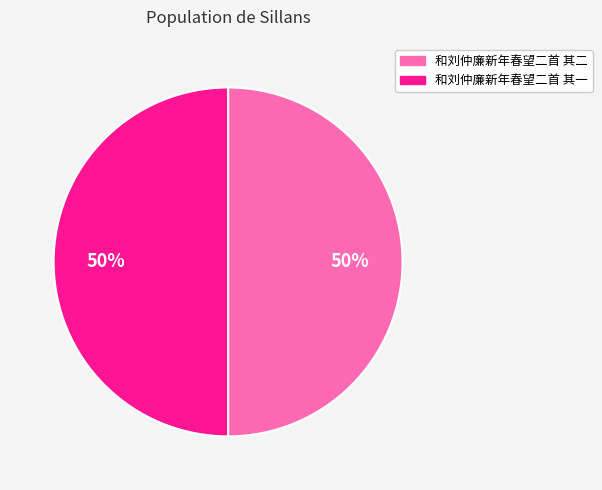

How many segments does this pie chart have?

2